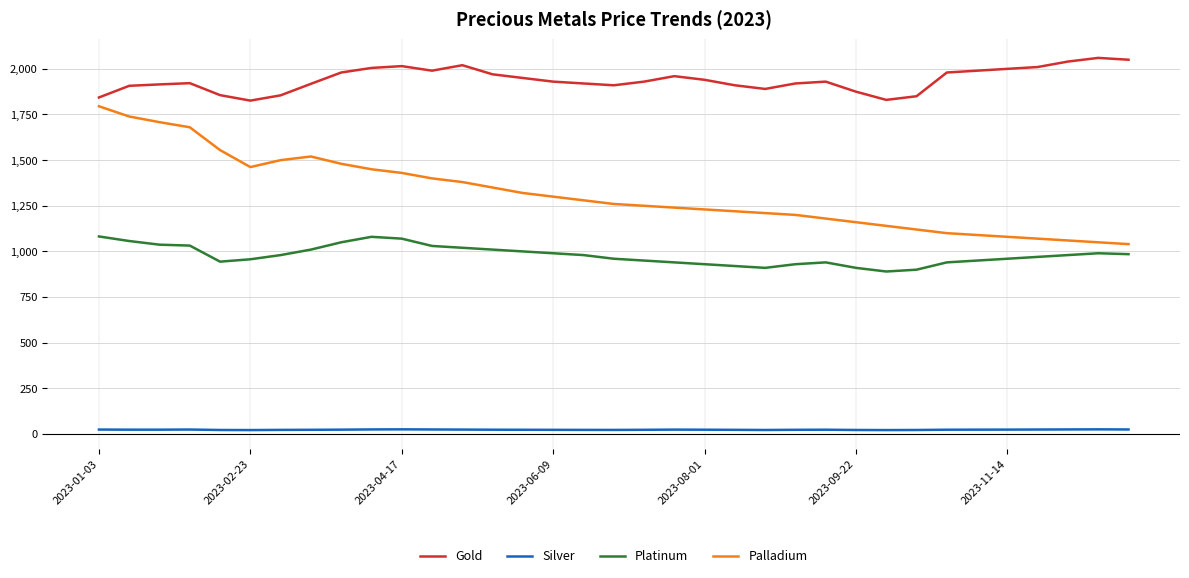

Which series has the widest spread of values?

Palladium